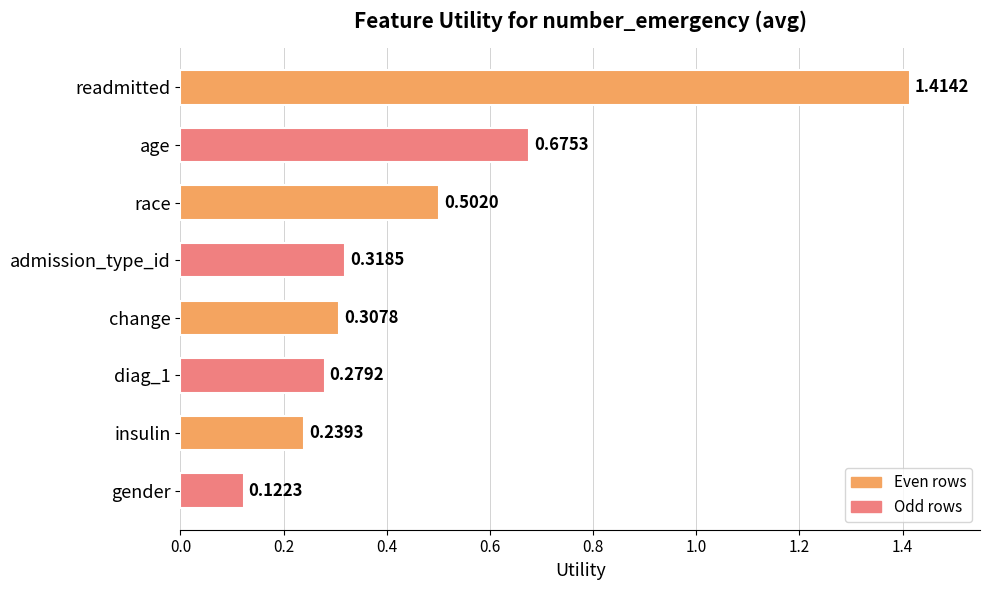

What is the average value?

0.5